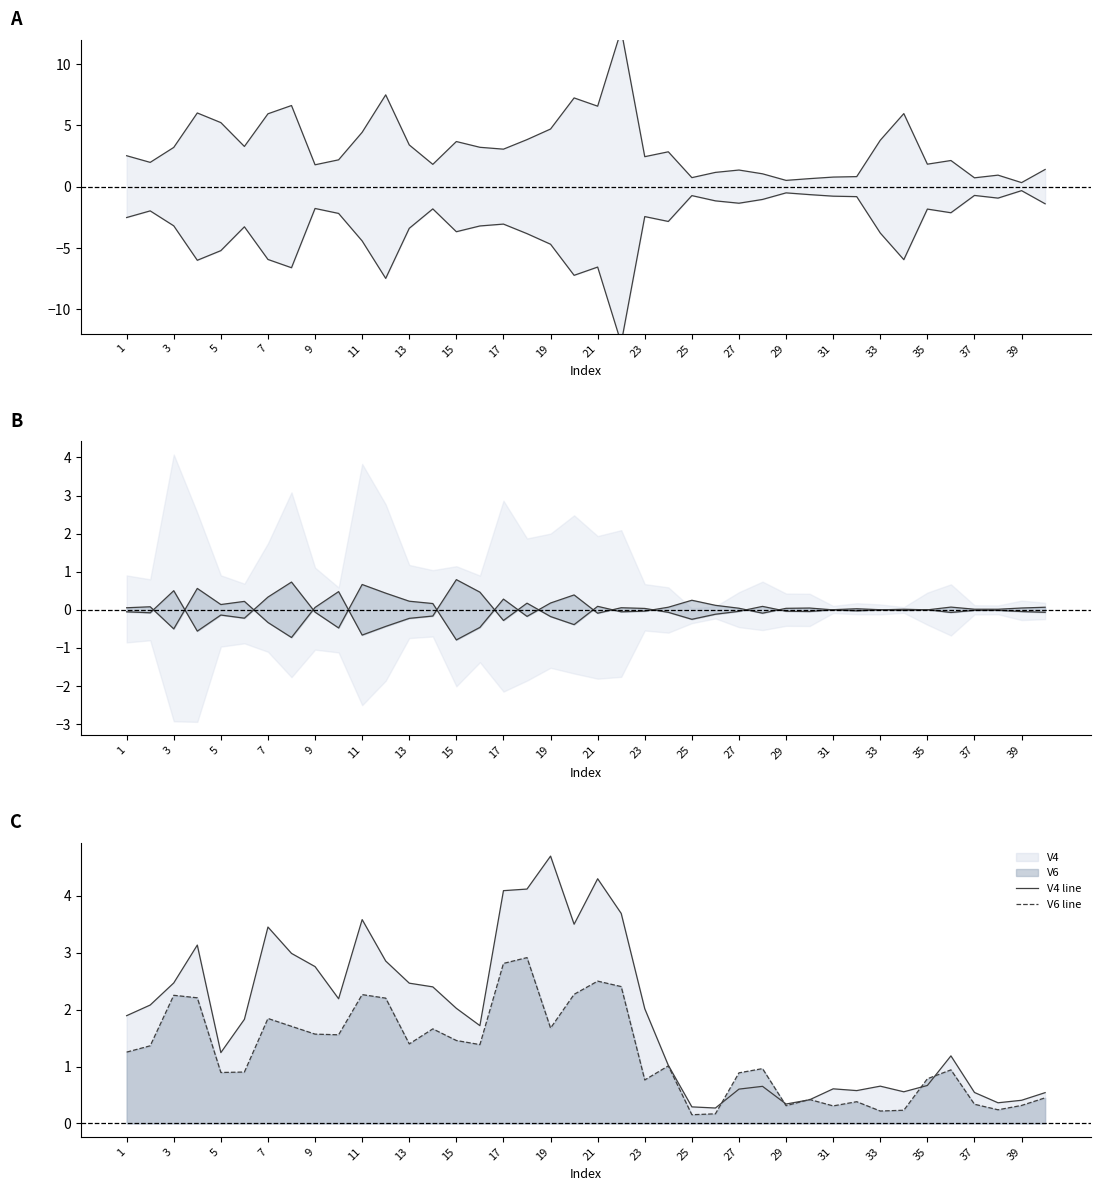

How many intersections are there between V10 line and V6 line?

2